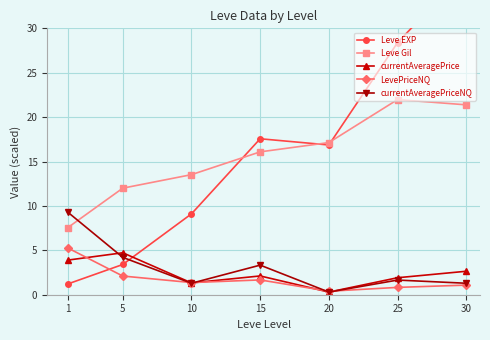

What is the greatest value displayed?

36.5